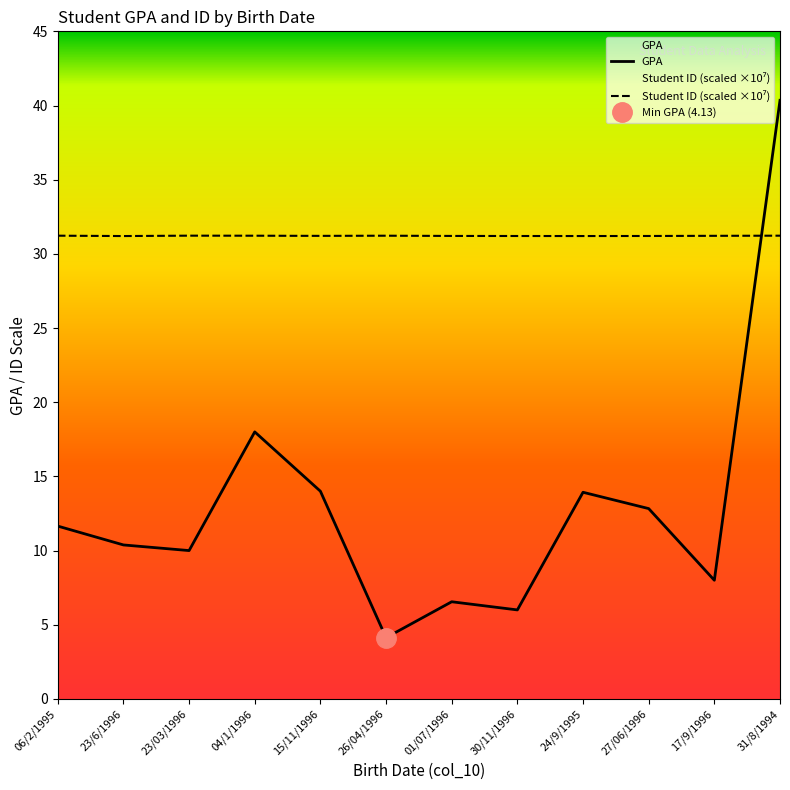

What is the sum of all GPA values?

155.8